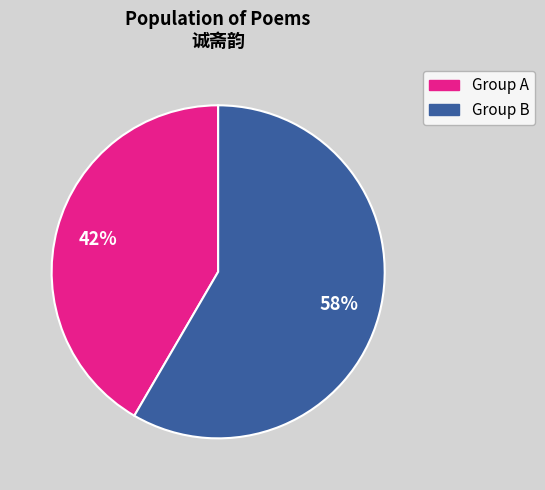

Is there any slice that represents more than half of the pie?

Yes